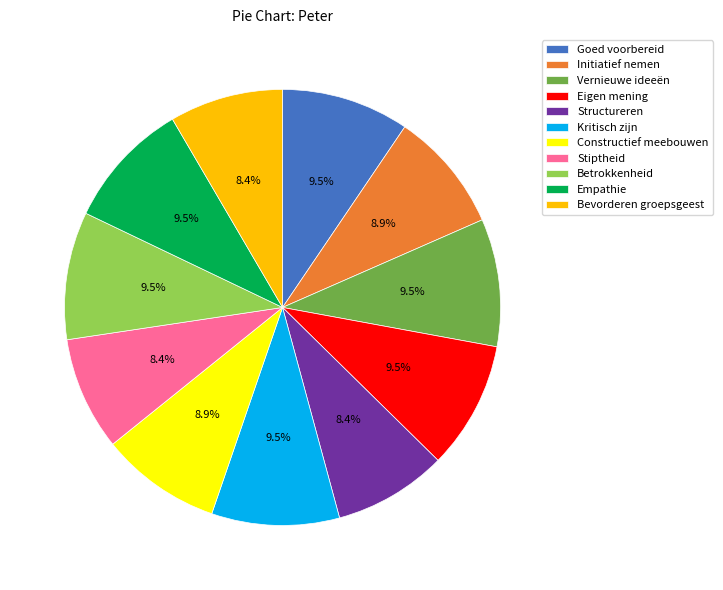

The Stiptheid slice represents 8% of the pie. True or false?

True